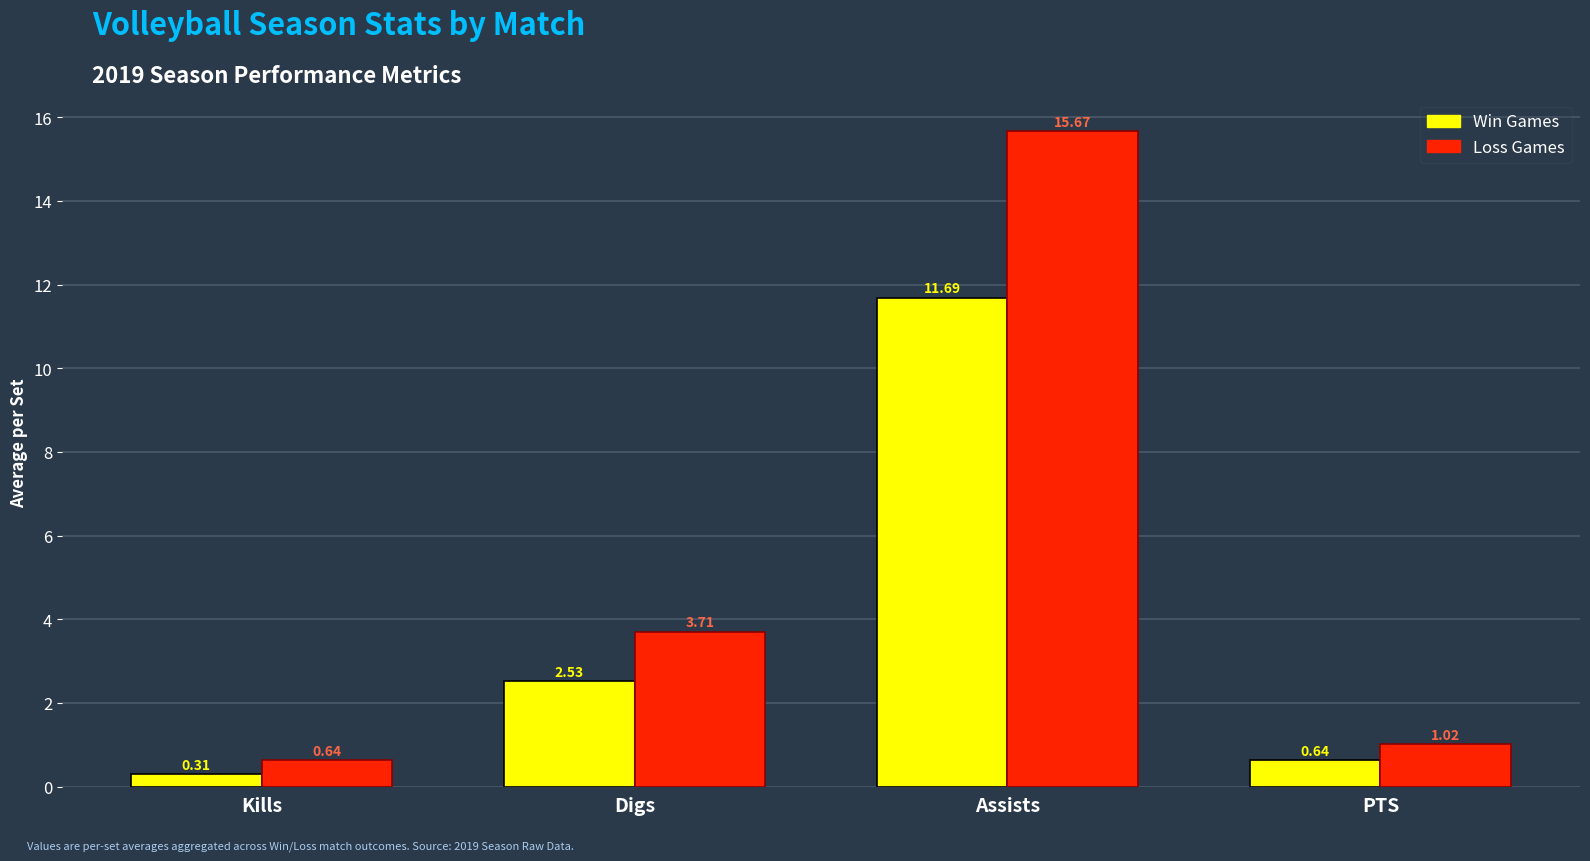

Are the bars horizontal?

No